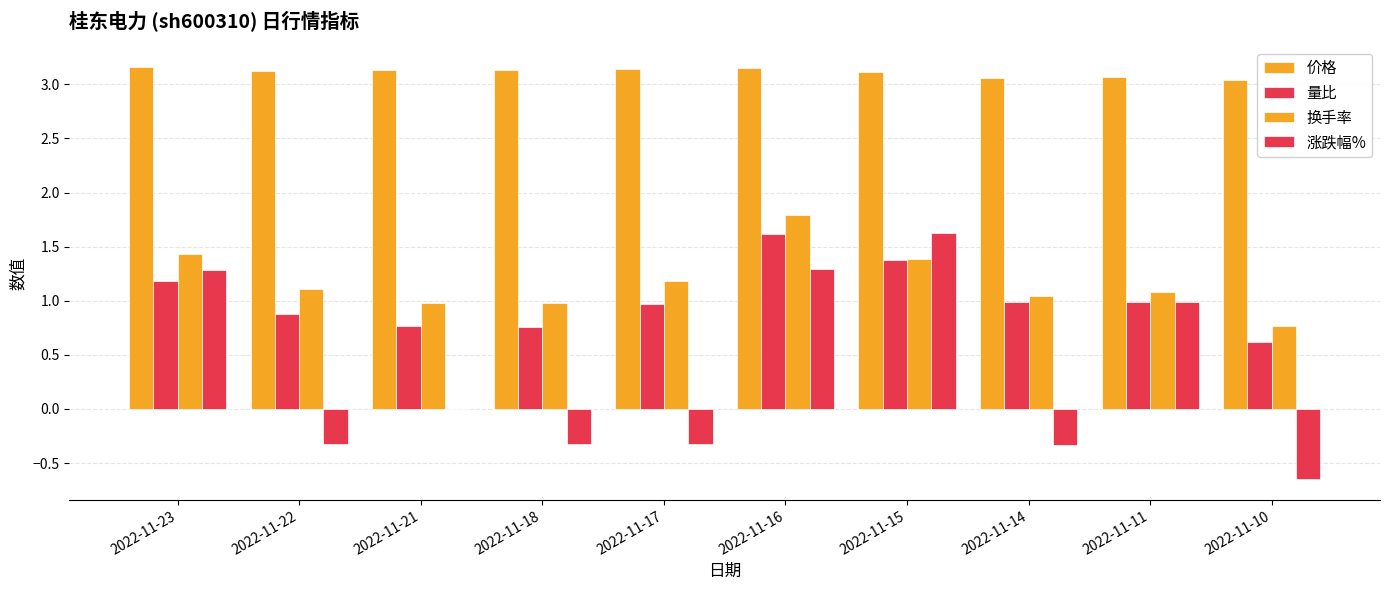

Does the chart contain stacked bars?

No